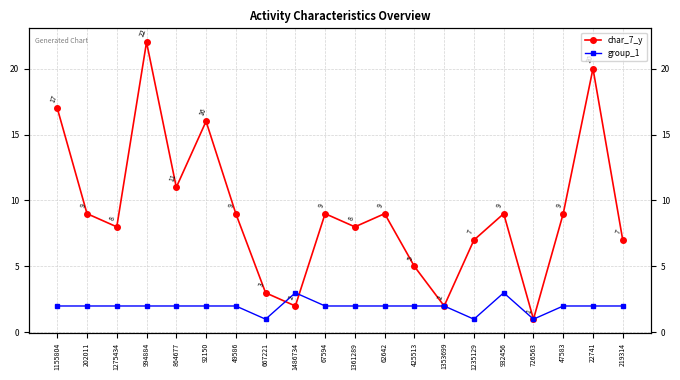

What is the average value of the group_1 series?

2